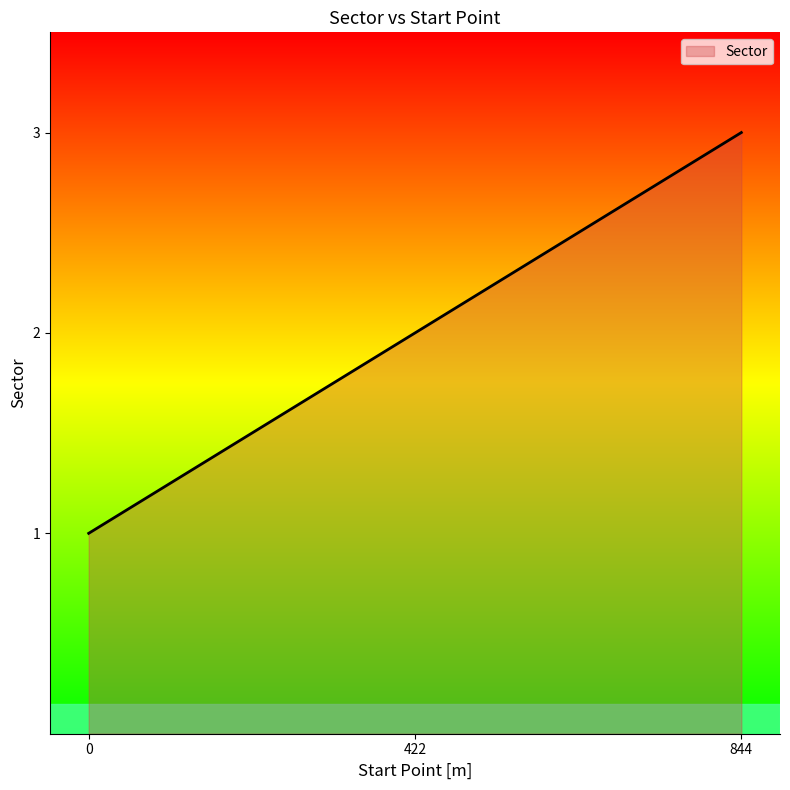

Is it true that the value at 0 is 1?

True